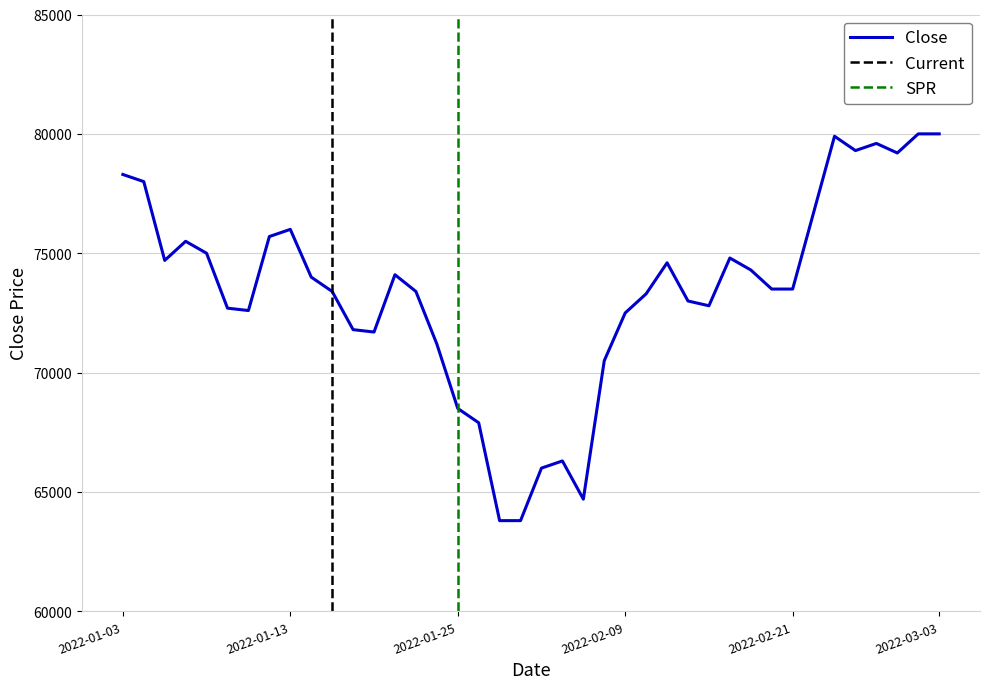

Read the value at 2022-02-04, to the nearest 100.

66300